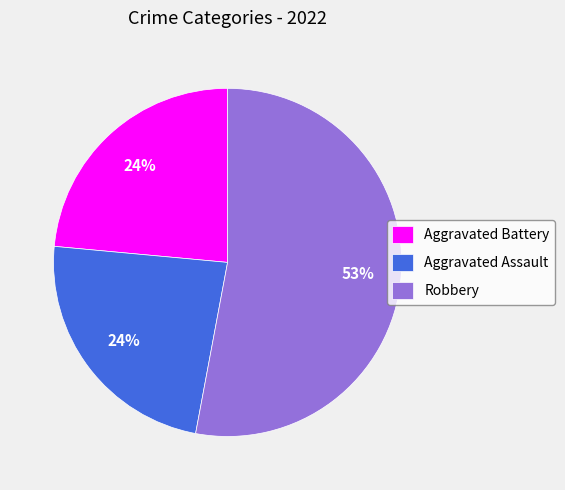

Is it true that Aggravated Battery is 16% of the pie?

False